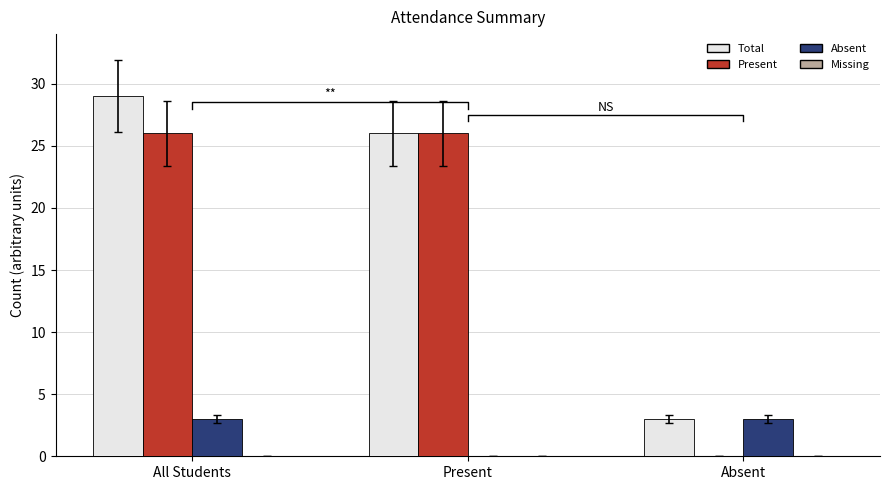

How many bars are there in total?

12